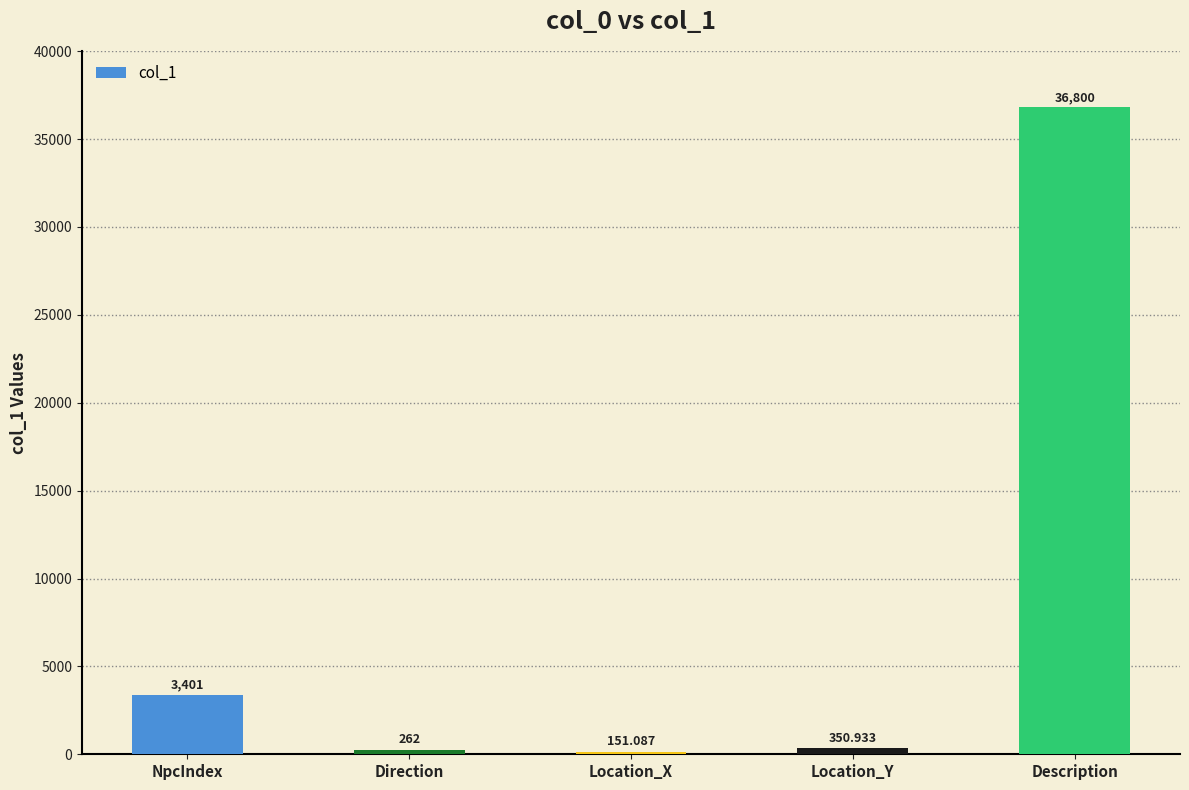

Reading left to right, what are all the values shown in this chart?

3401.0	262.0	151.1	350.9	36800.0